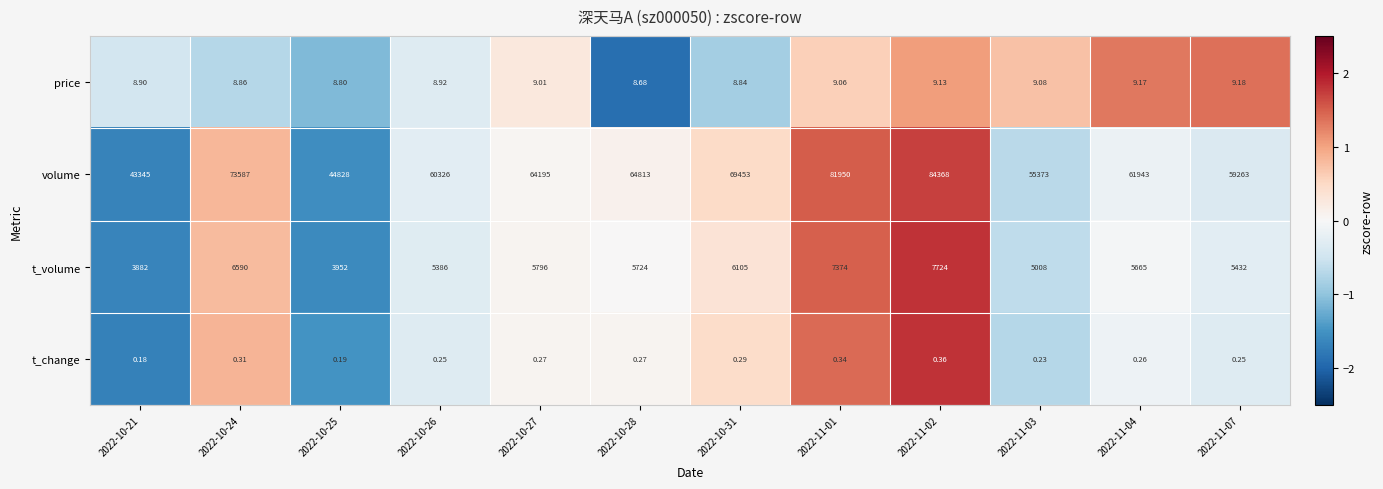

Is the value of t_volume at 2022-10-24 greater than the value of volume at 2022-11-03?

No